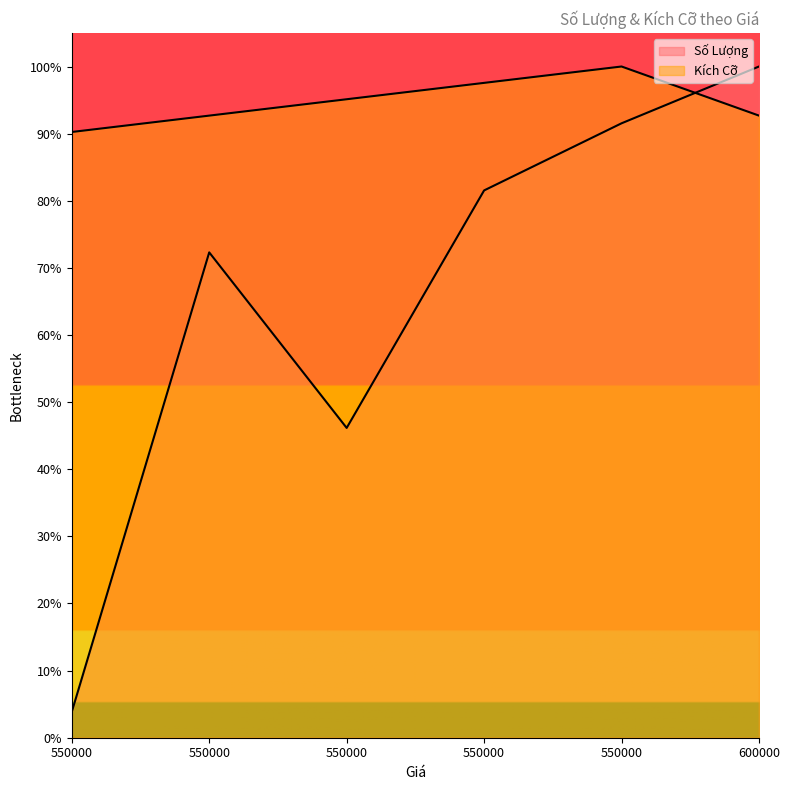

What is the difference between the second highest and minimum values in the Số Lượng series?

0.9